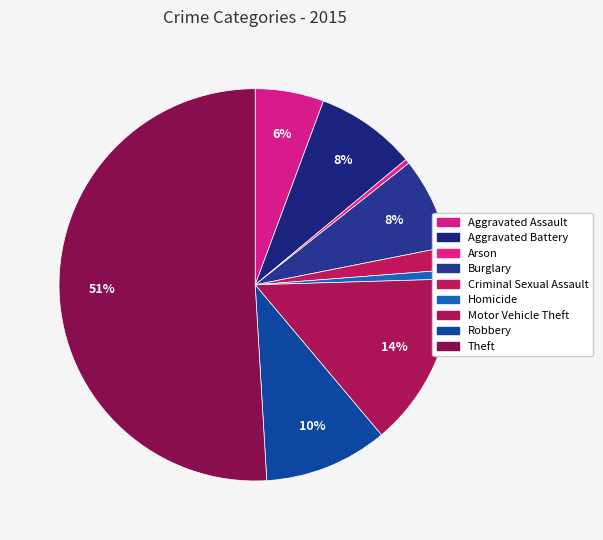

What percentage is the Homicide slice, to the nearest percent?

1%